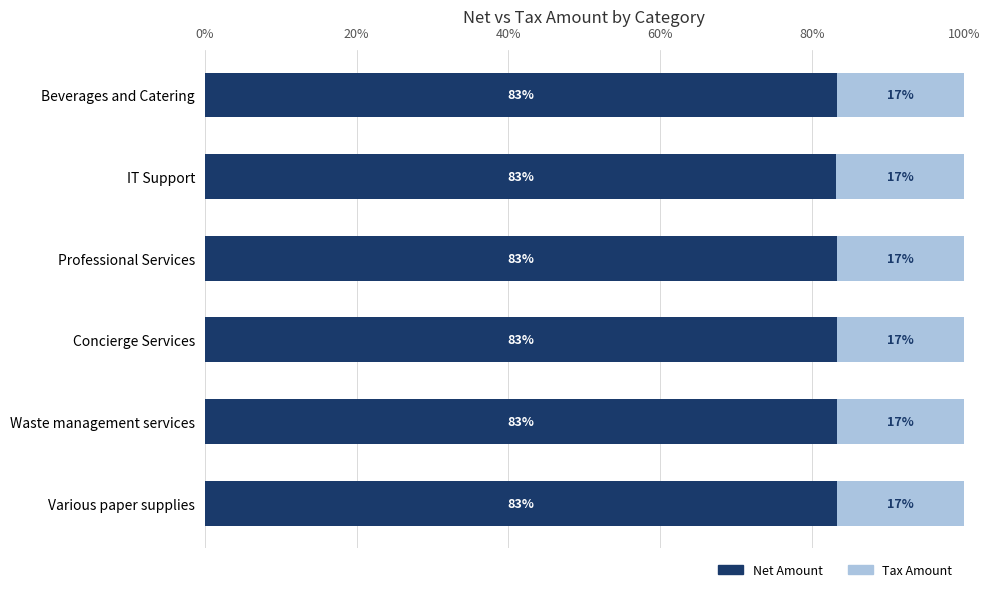

What is the highest value of the Net Amount series?

83.3